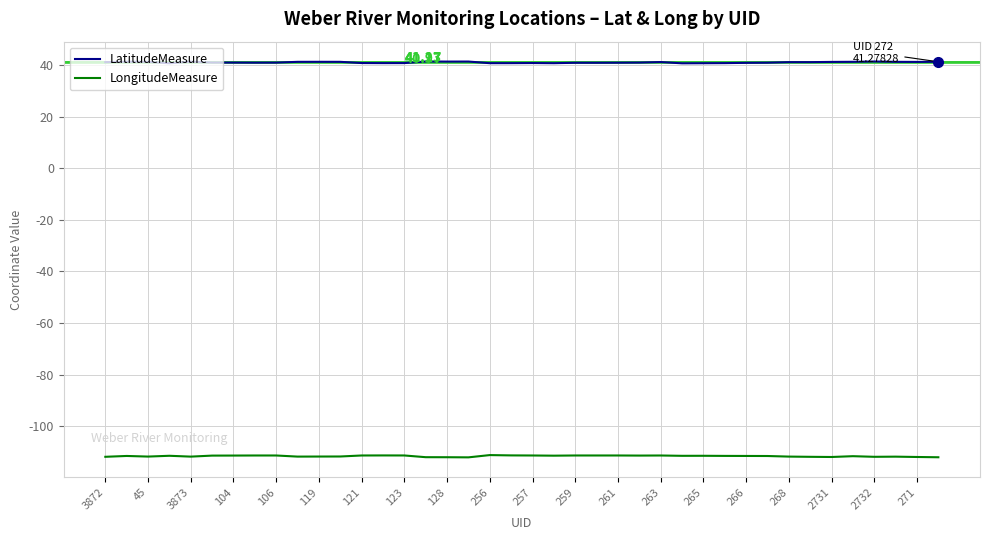

What is the difference between the maximum and second lowest values in the LongitudeMeasure series?

0.8